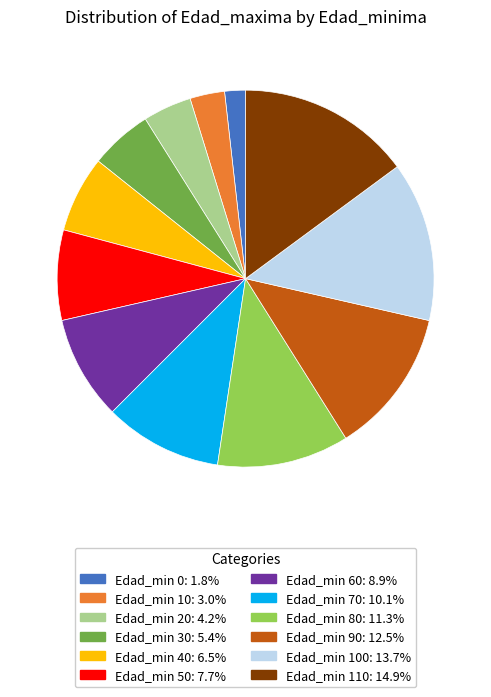

Is there any slice that represents more than half of the pie?

No